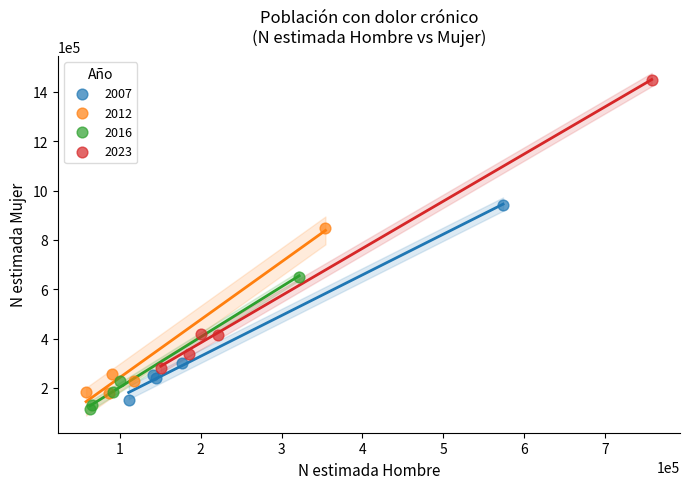

Which series contains the highest Y value?

2023